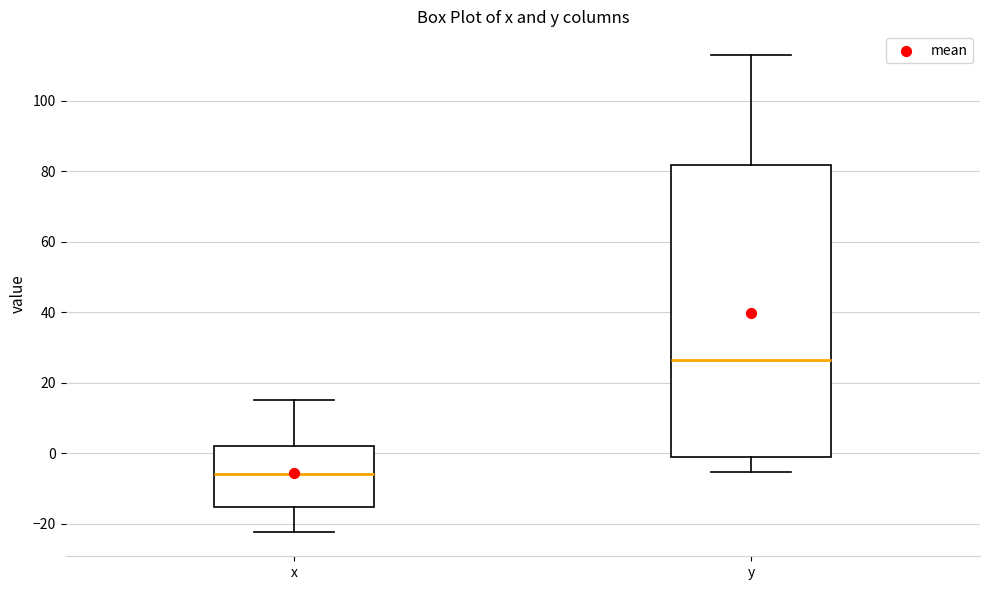

Reading left to right, read every box against the y-axis: the position of its median line, the range the box covers, and the ends of its whiskers. The values are not printed on the chart, so give them approximately, as read against the axis.

x: median -6, box -16 to 2, whiskers -22 to 16
y: median 26, box -2 to 82, whiskers -6 to 112